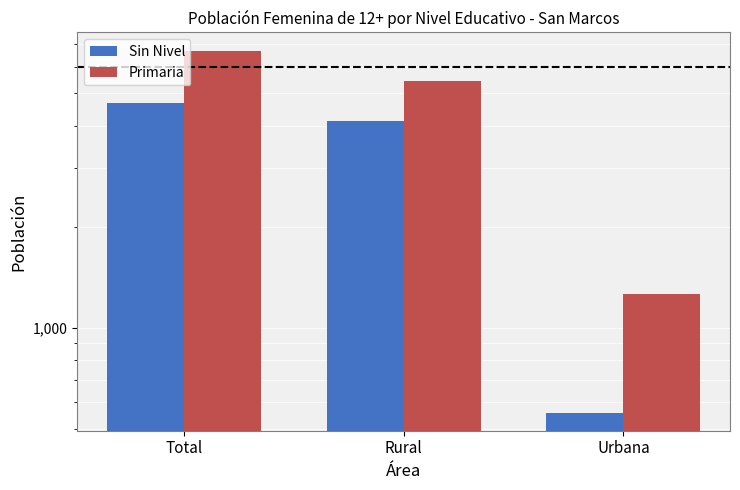

True or false: Sin Nivel has a value of 6234 at Total.

False